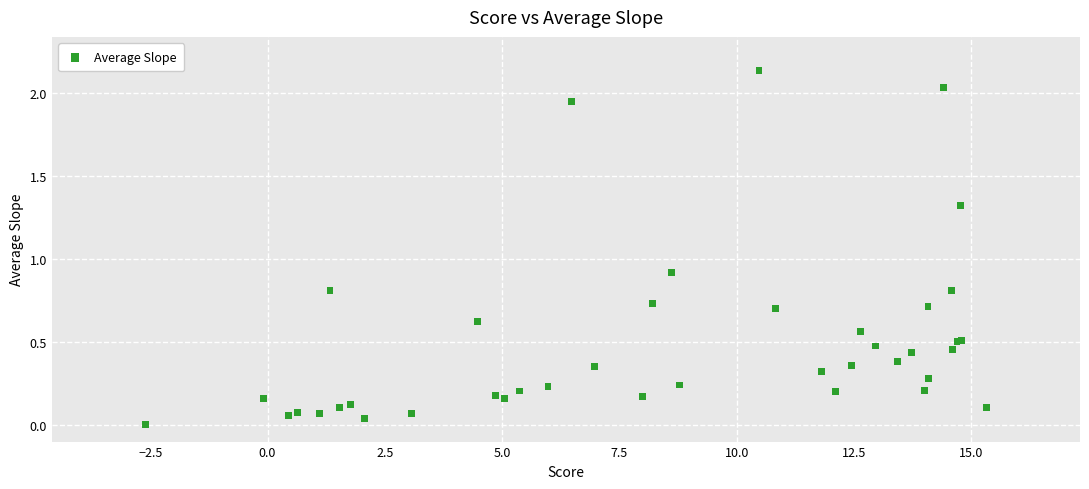

What Y value in the scatter plot is closest to 1?

0.9